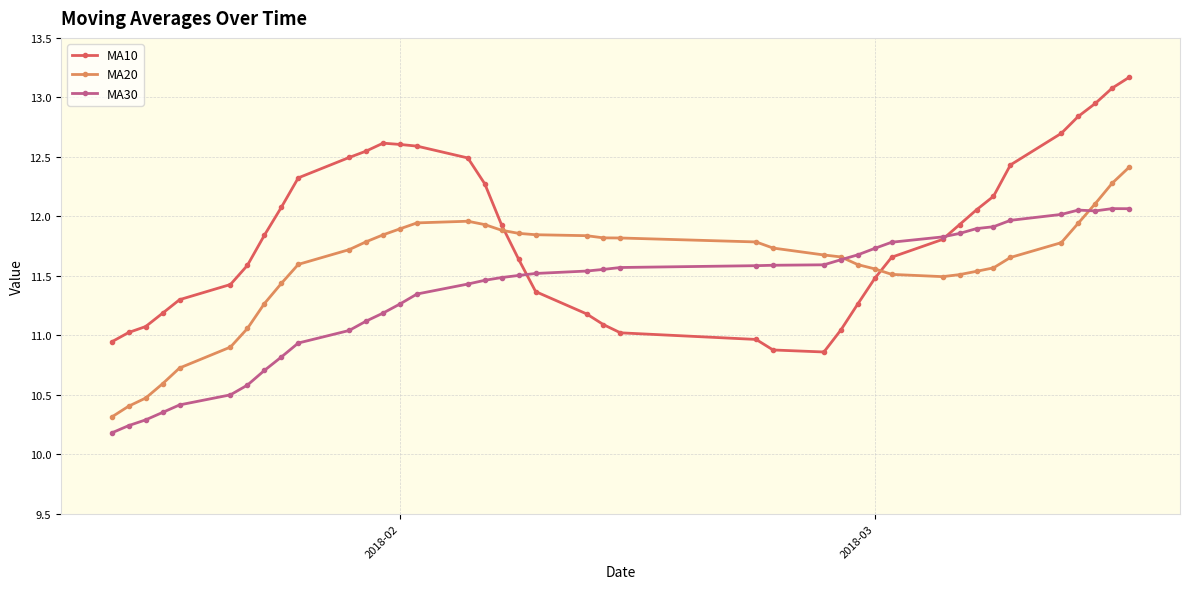

Does the chart display data point markers on the line(s)?

Yes